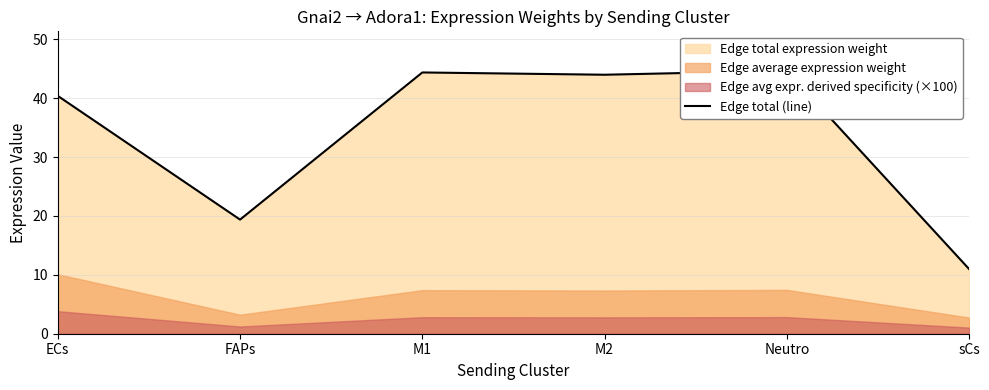

Reading right to left, what are all the values shown in this chart?

11.0	44.7	44.0	44.4	19.4	40.4